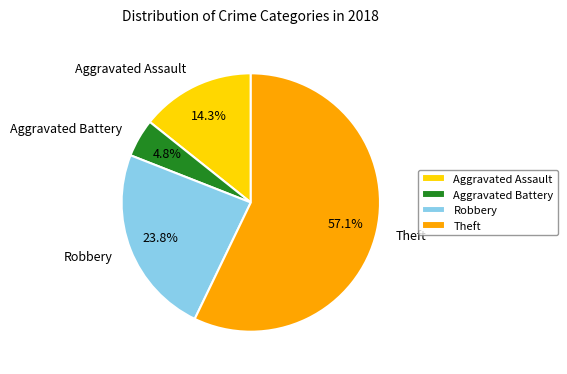

Count the number of slices in the pie.

4